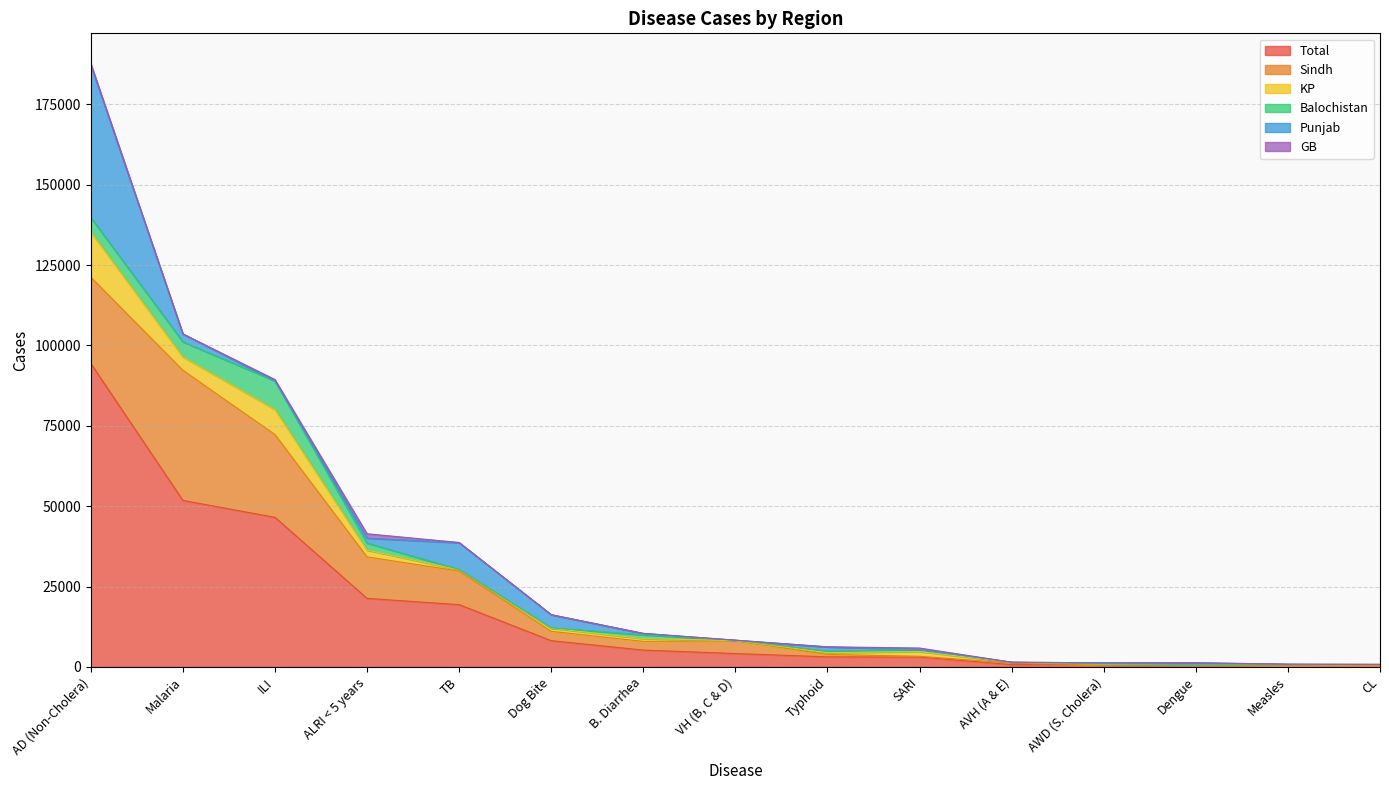

True or false: Punjab has a value of 126 at Measles.

True